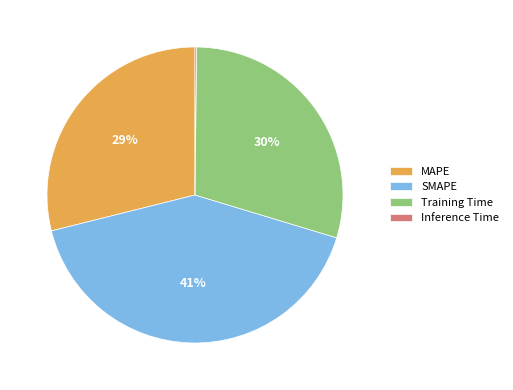

What percentage is the Training Time slice, to the nearest percent?

30%